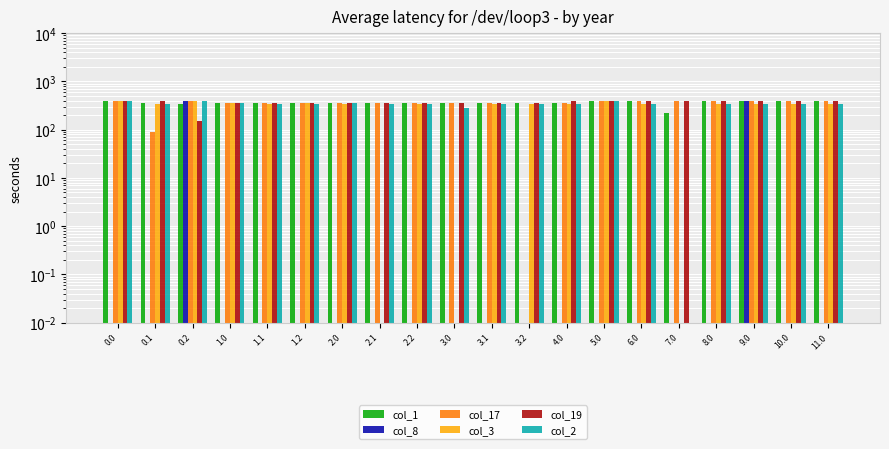

What is the maximum value for col_19?

400.0